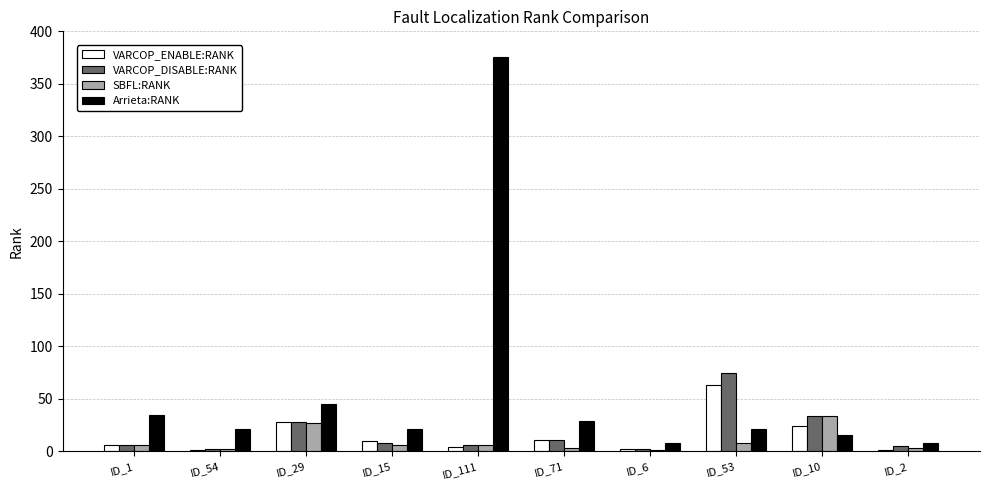

The value of VARCOP_ENABLE:RANK at ID_71 is 11. True or false?

True